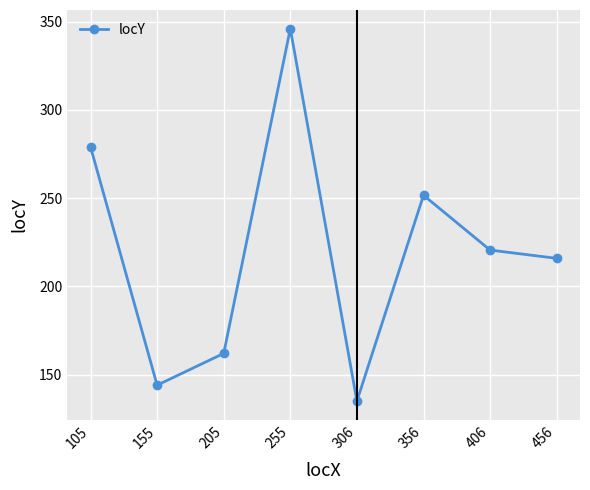

List the labels in order of value, smallest first.

306, 155, 205, 456, 406, 356, 105, 255